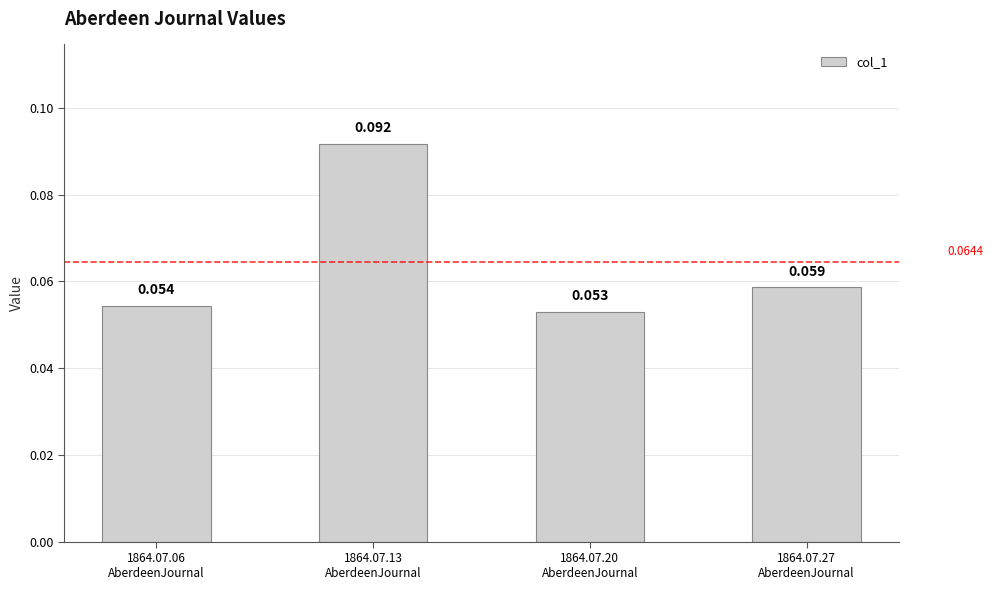

What is the approximate value at 1864.07.20
AberdeenJournal?

0.1